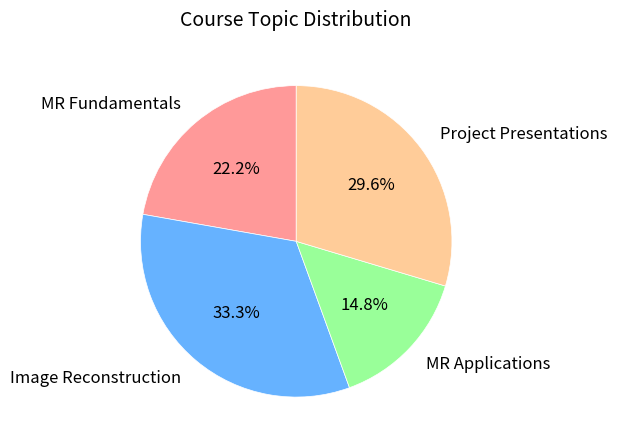

Is it true that Image Reconstruction is 28% of the pie?

False